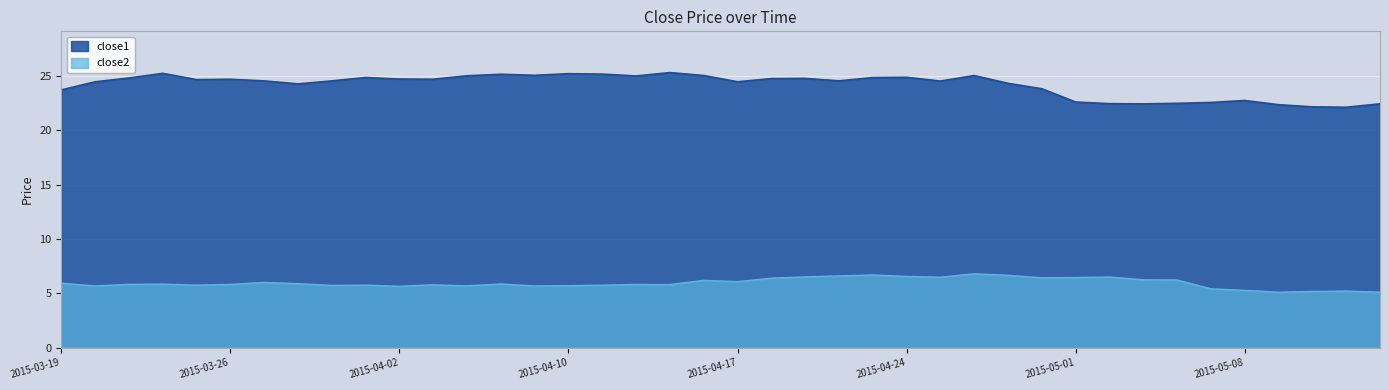

What position from the left is 2015-04-09?

15